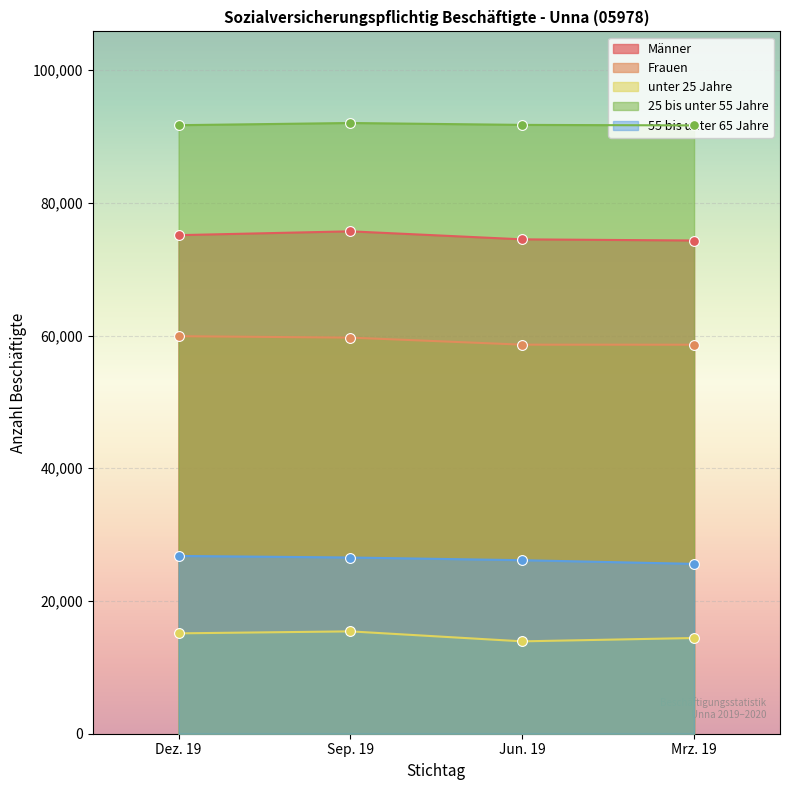

Which series has the largest Y range (max minus min)?

unter 25 Jahre